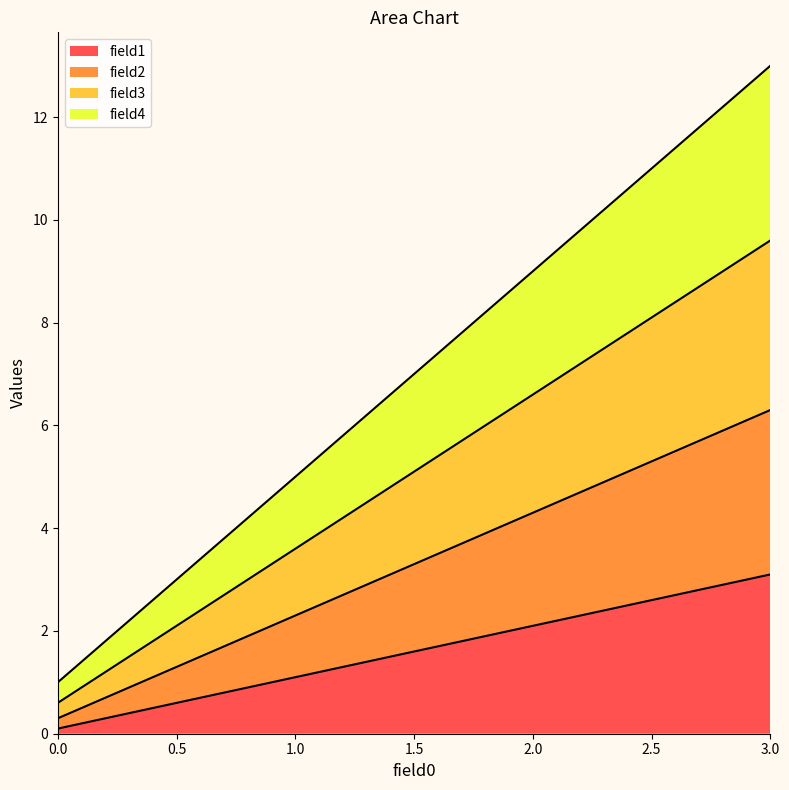

What are all the series names shown in the legend?

field1, field2, field3, field4